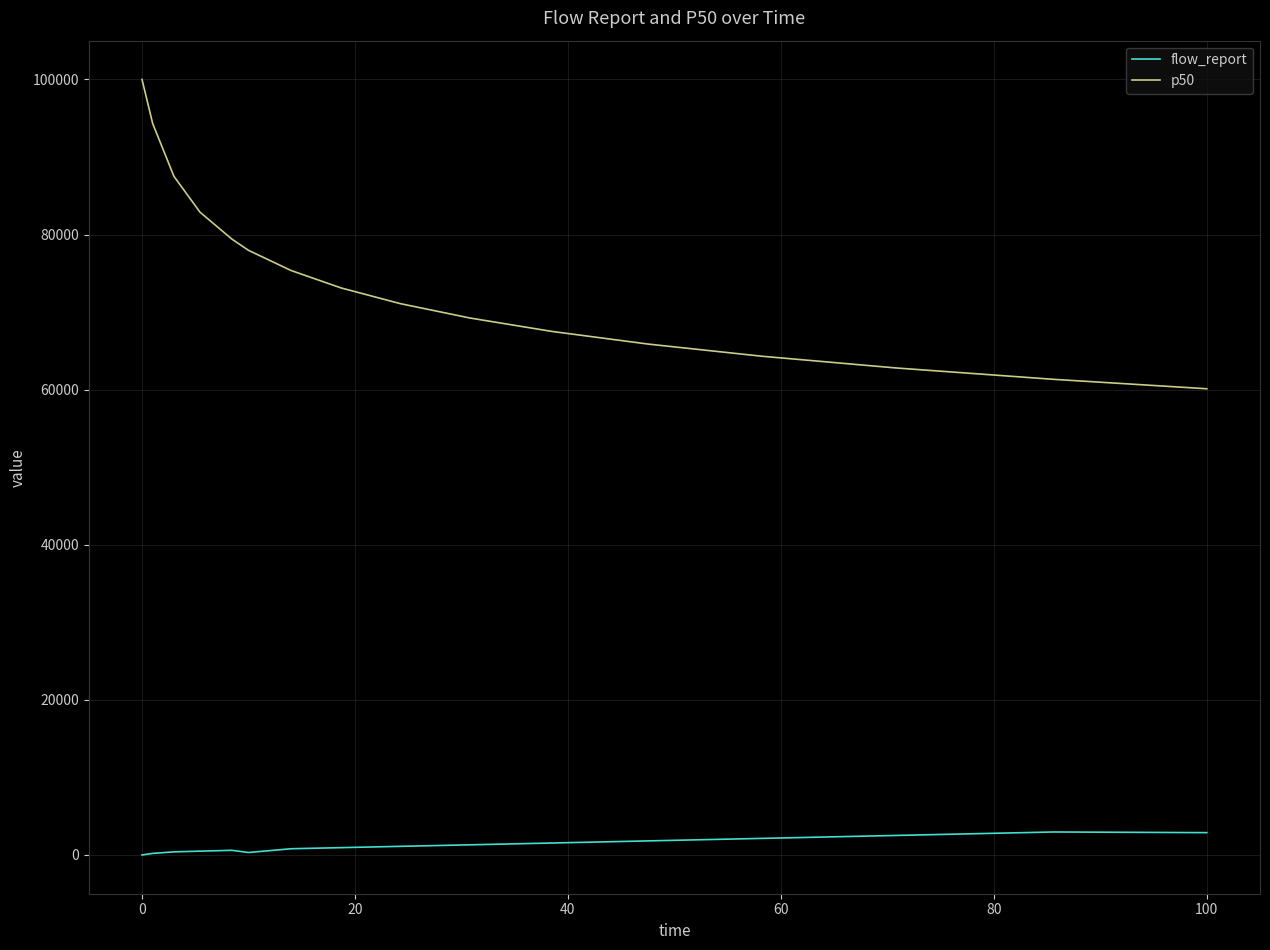

Which series has the largest total across all categories?

p50